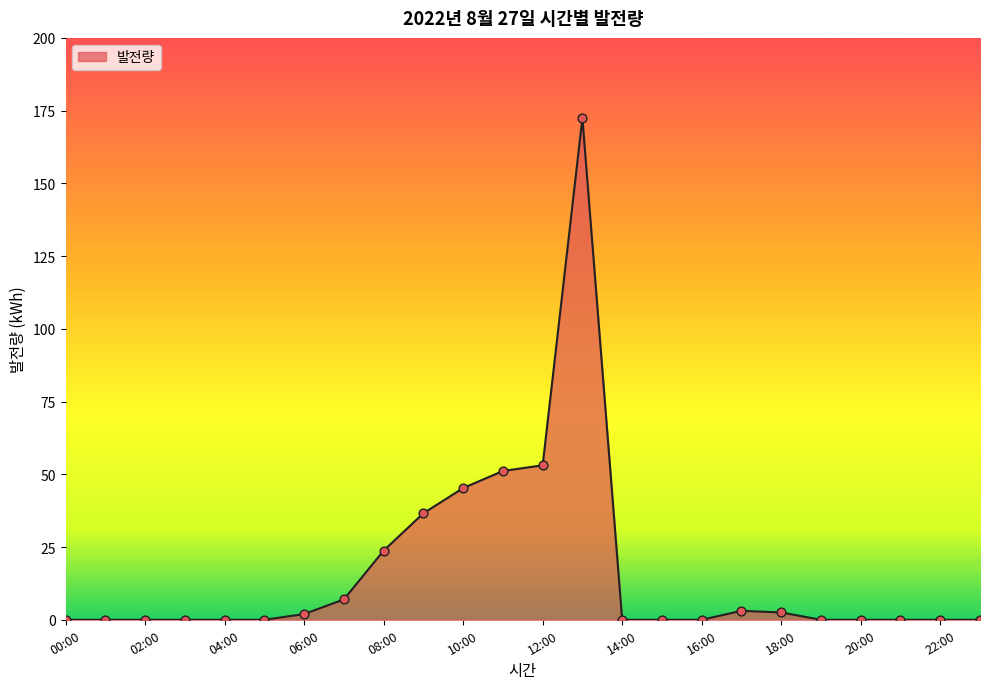

What is the maximum value shown in the chart?

172.4